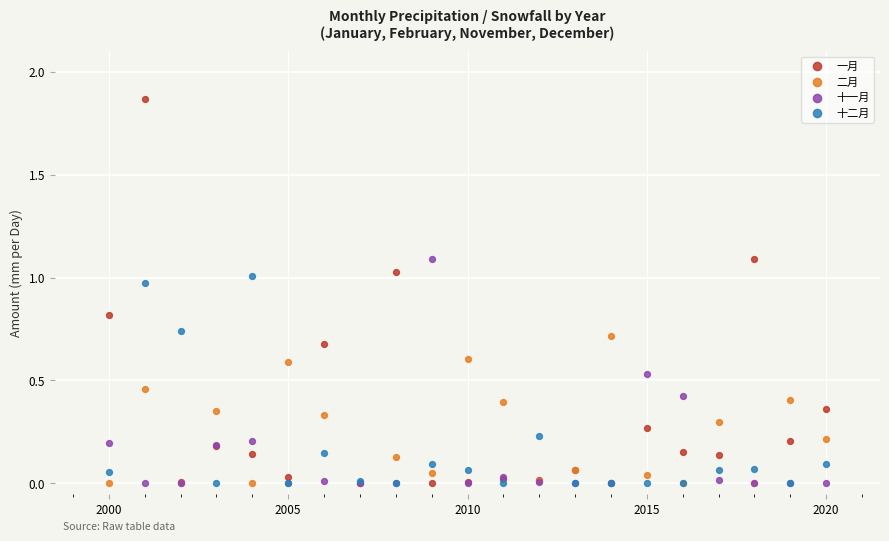

Which series reaches the maximum Y coordinate?

一月